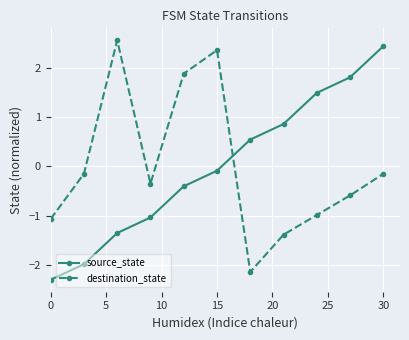

After their last crossing, which series has the higher values: source_state or destination_state?

source_state